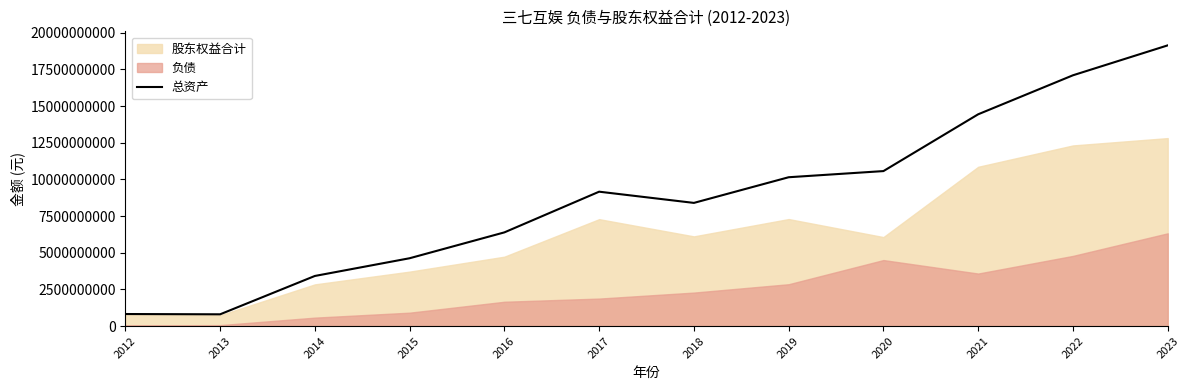

Rank the categories by value from lowest to highest.

2013, 2012, 2014, 2015, 2016, 2018, 2017, 2019, 2020, 2021, 2022, 2023